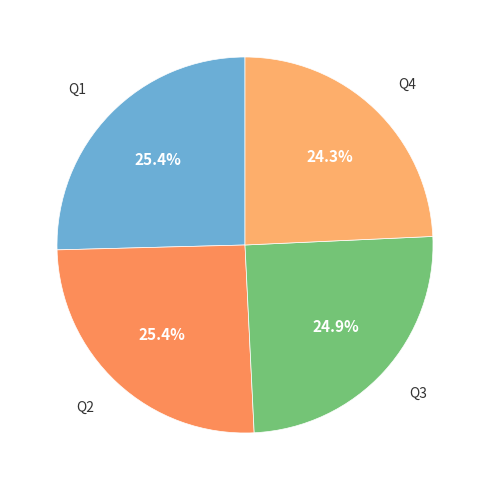

Count the number of slices in the pie.

4